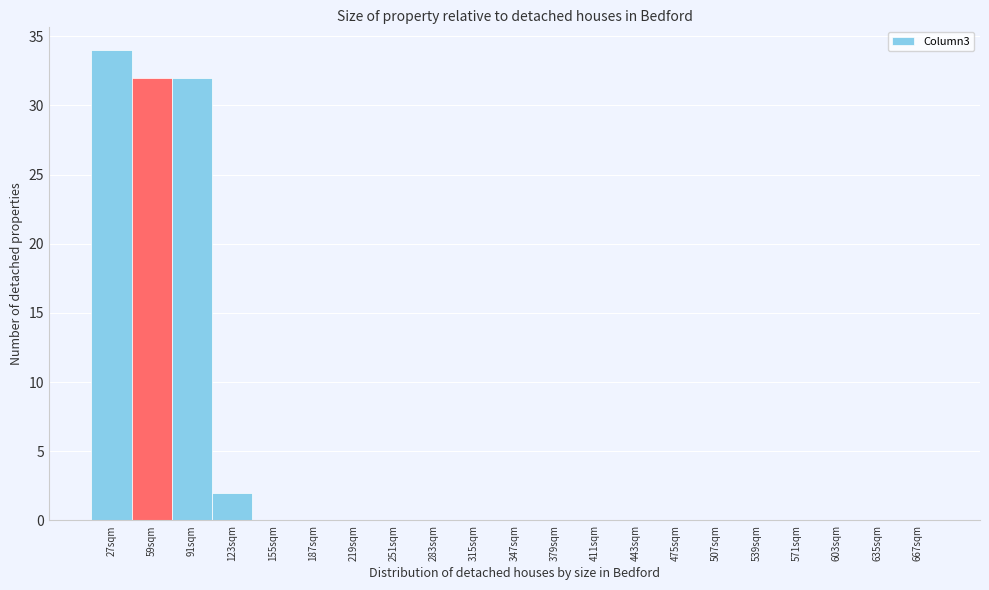

Reading left to right, extract all data points from this chart.

27sqm=34	59sqm=32	91sqm=32	123sqm=2	155sqm=0	187sqm=0	219sqm=0	251sqm=0	283sqm=0	315sqm=0	347sqm=0	379sqm=0	411sqm=0	443sqm=0	475sqm=0	507sqm=0	539sqm=0	571sqm=0	603sqm=0	635sqm=0	667sqm=0